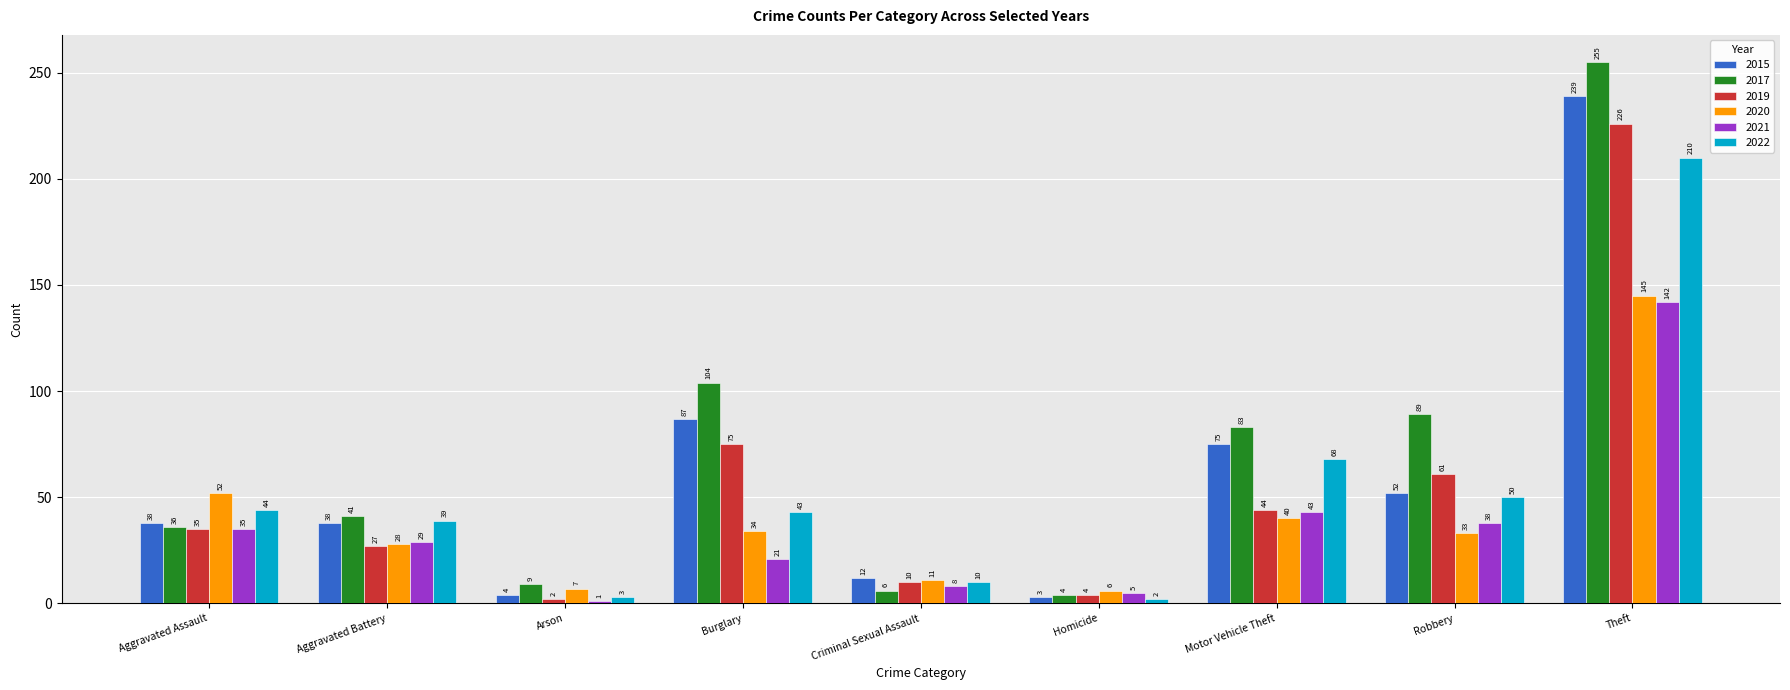

Rank the series by their maximum value, from lowest to highest.

2021, 2020, 2022, 2019, 2015, 2017